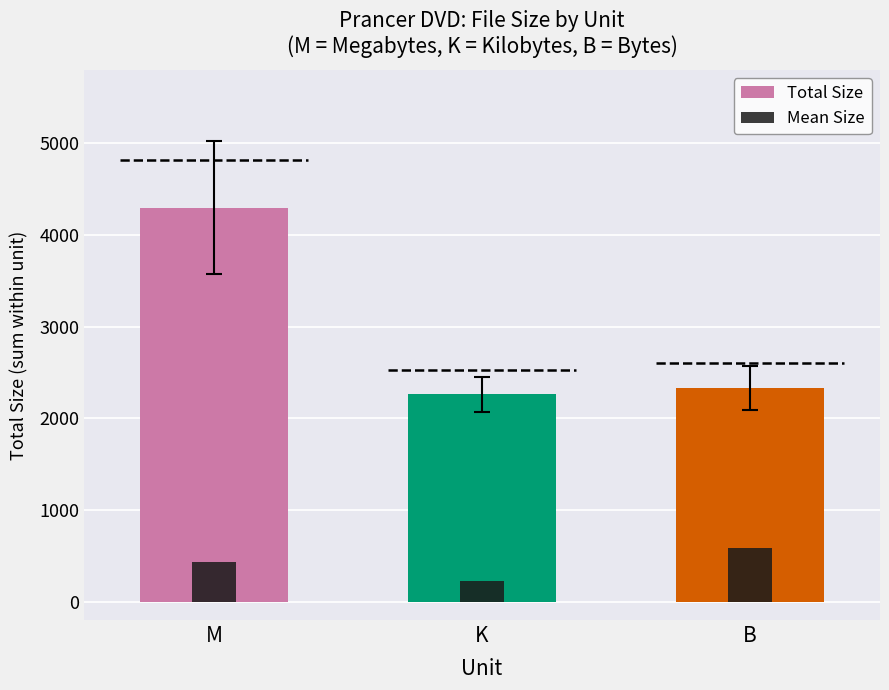

True or false: Mean Size has a value of 226.1 at K.

True